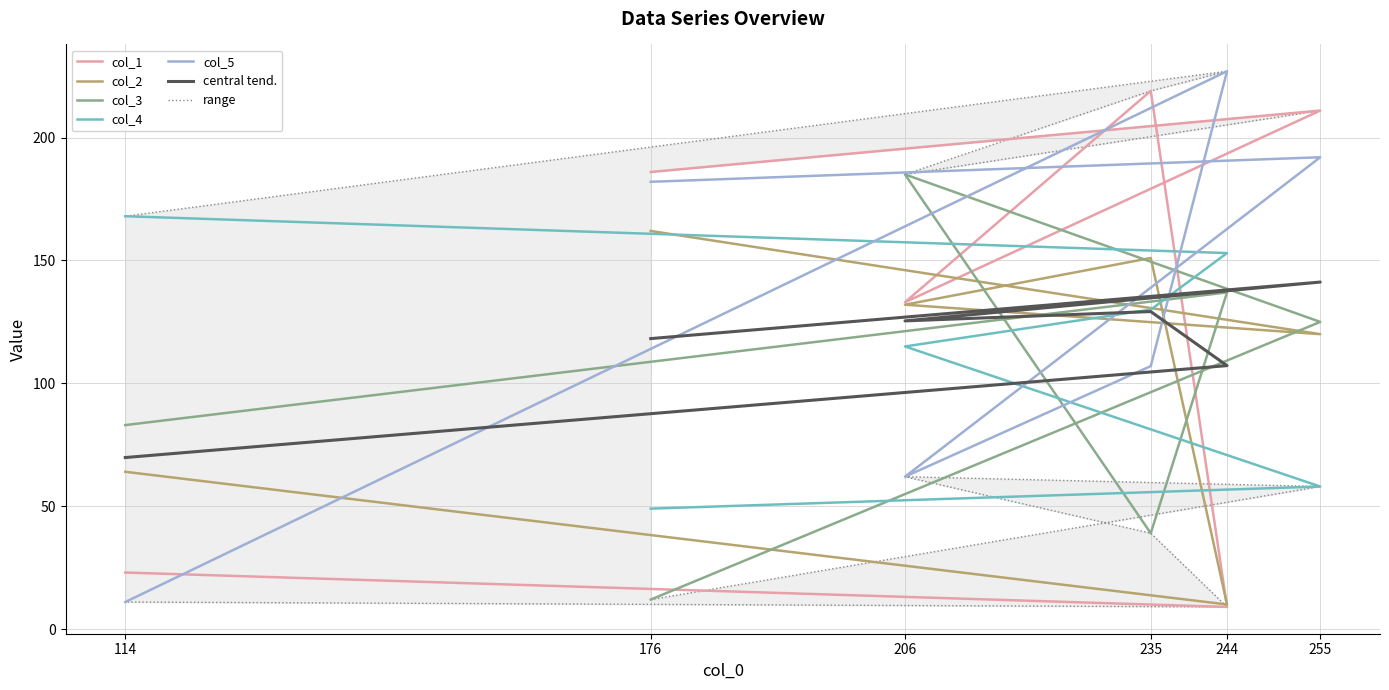

List the labels in order of col_1 value, largest first.

235, 255, 176, 206, 114, 244